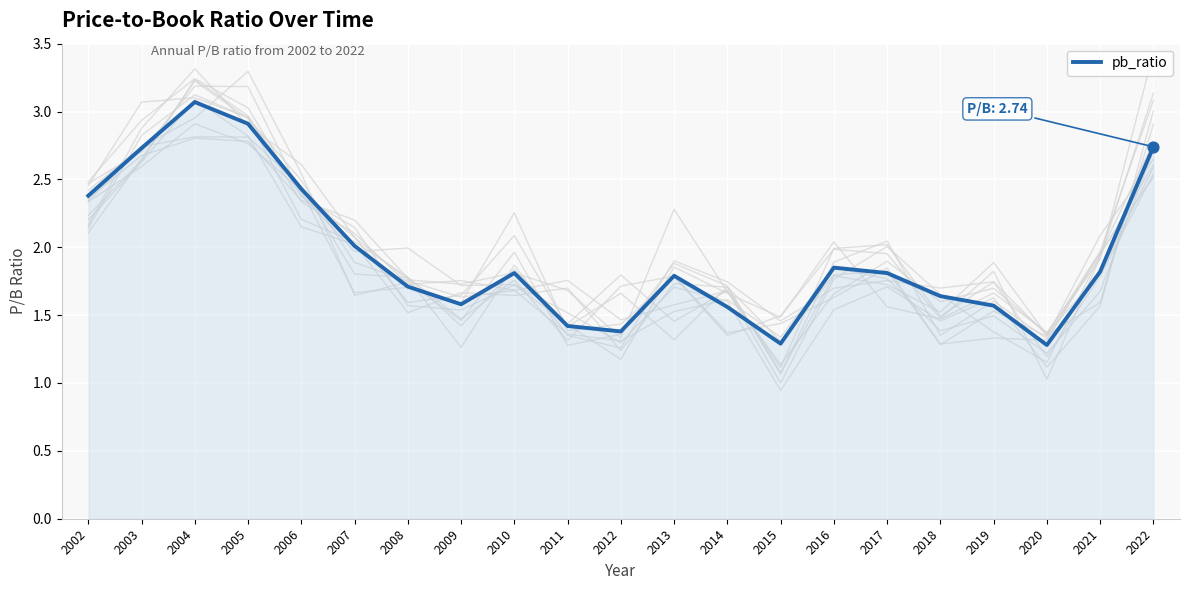

What is the change in value from 2003 to 2010?

-0.9